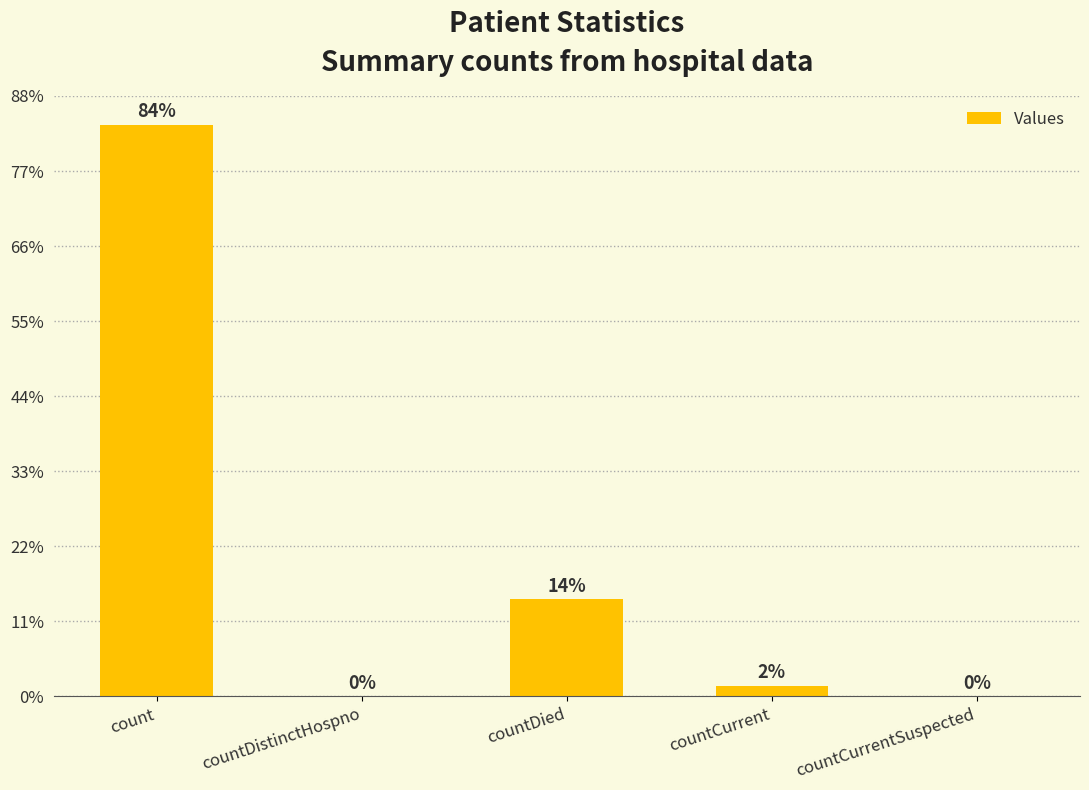

How many distinct data groups are displayed?

1